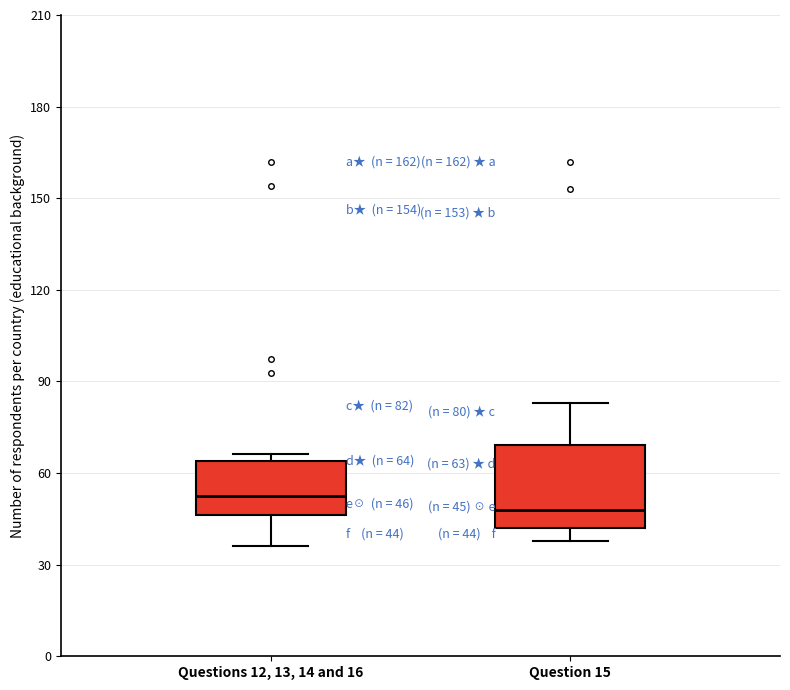

Which box is the tallest, from its lower edge to its upper edge?

Question 15